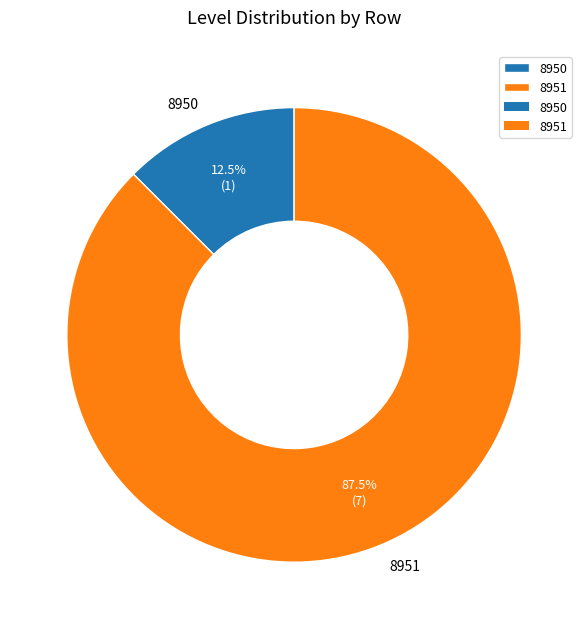

How many slices are in this pie chart?

2